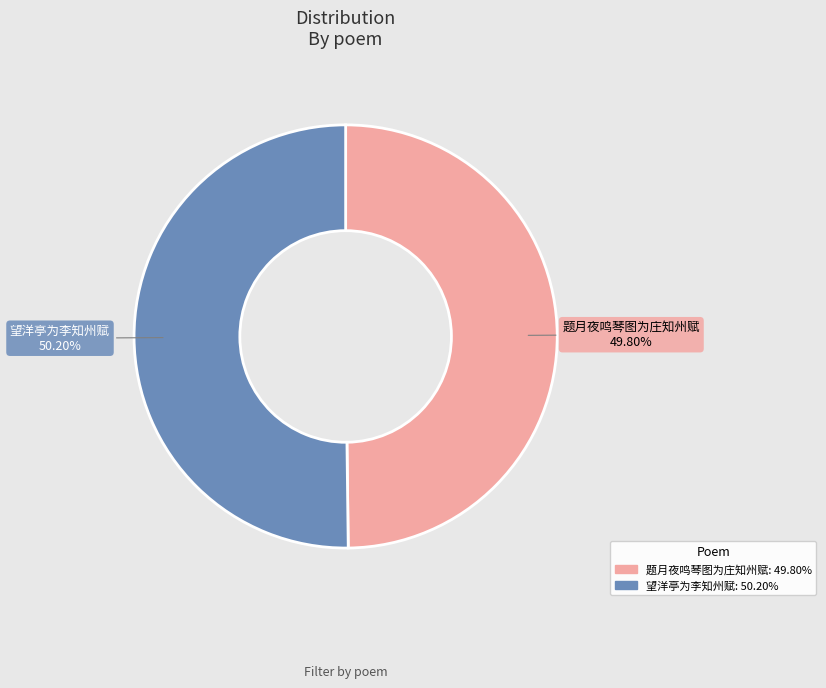

How much of the chart is everything except 望洋亭为李知州赋?

49.8%